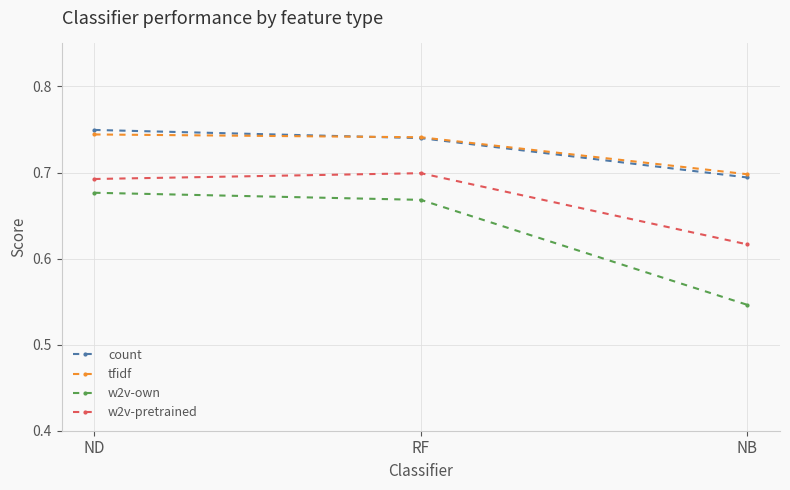

What is the label of the 3rd point from the left?

NB